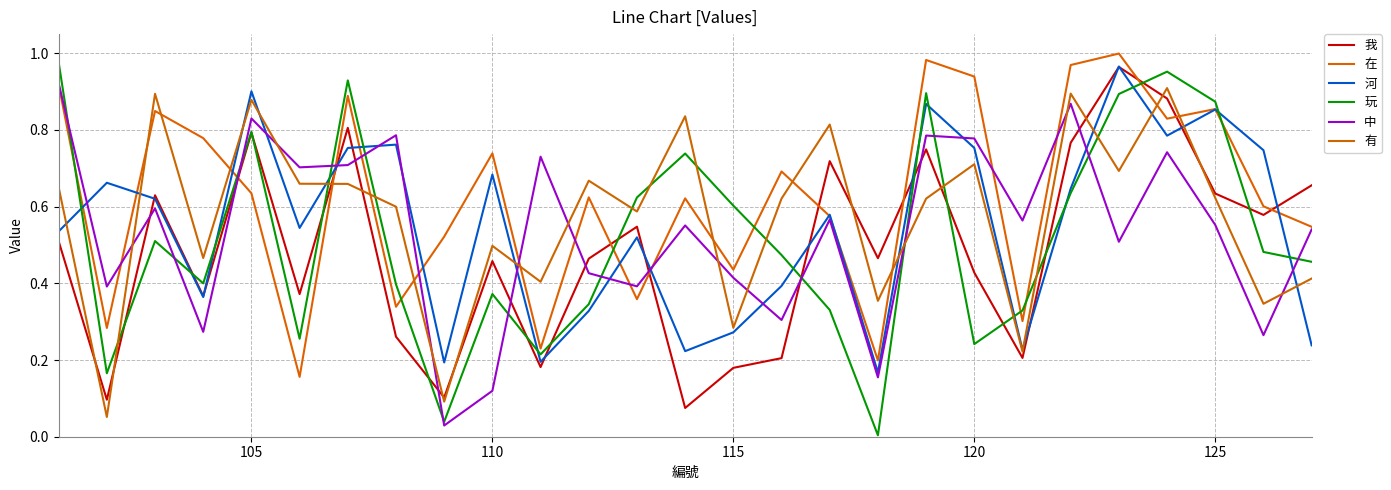

How many lines are shown in the chart?

6